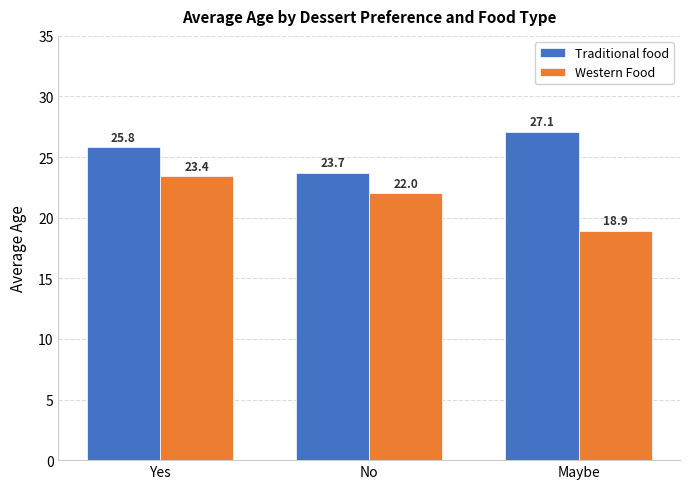

Does the chart contain any negative values?

No